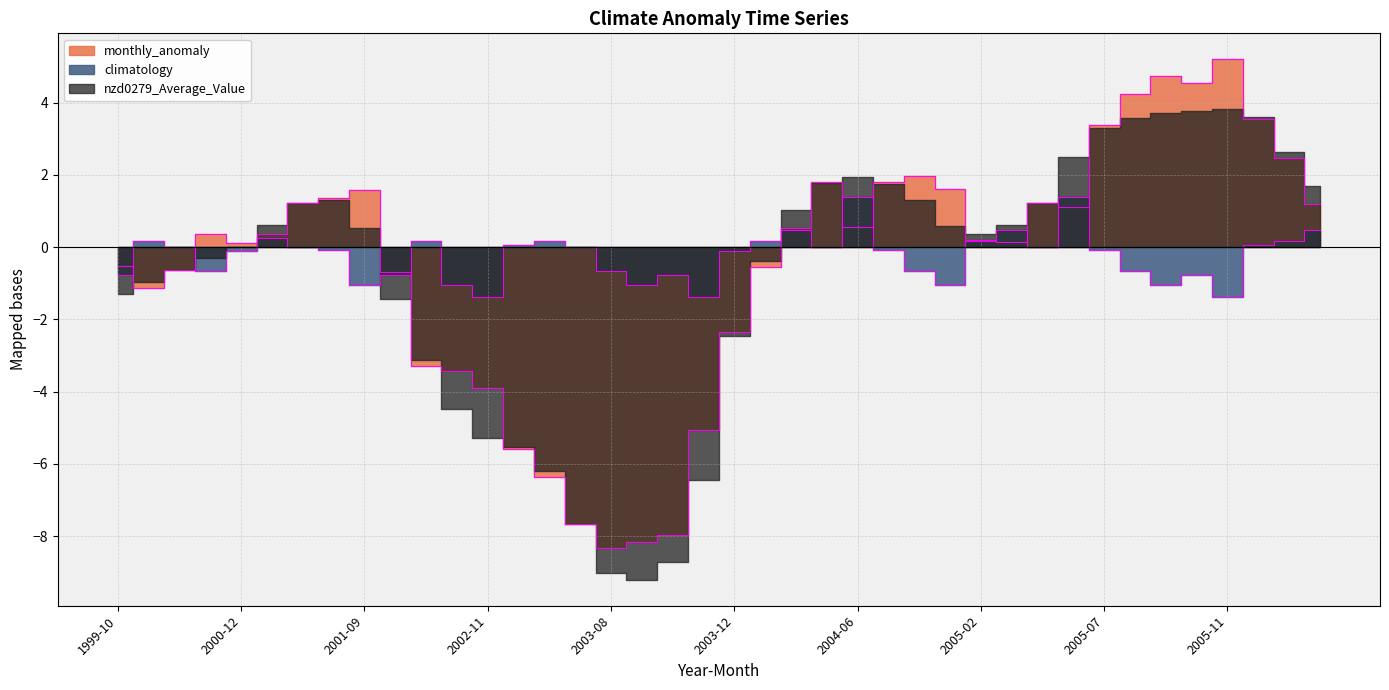

Which series changed the most between 2005-02 and 2006-01?

nzd0279_Average_Value